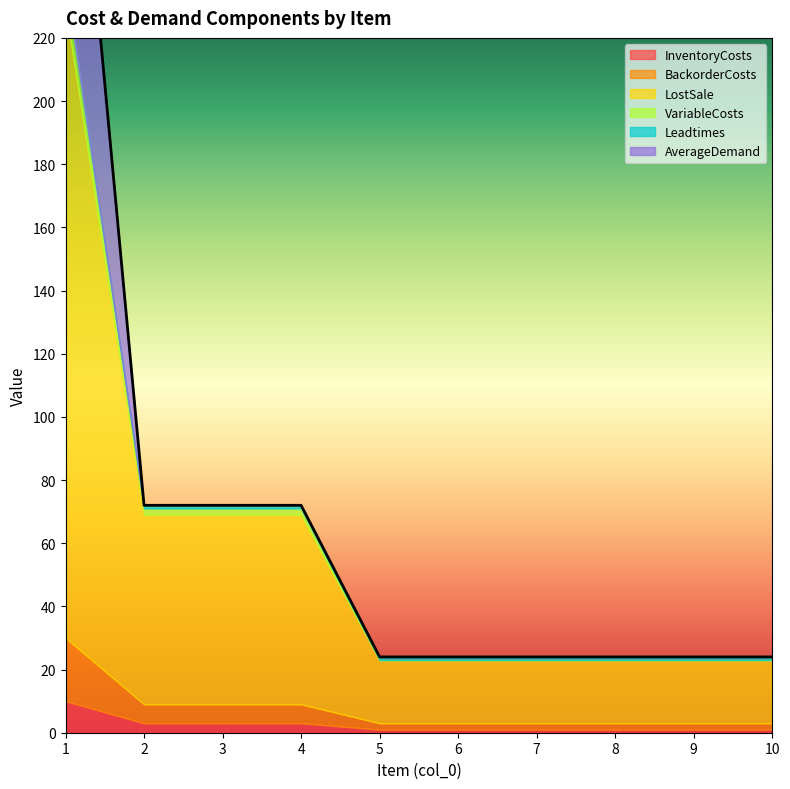

At which label does VariableCosts reach its peak?

1